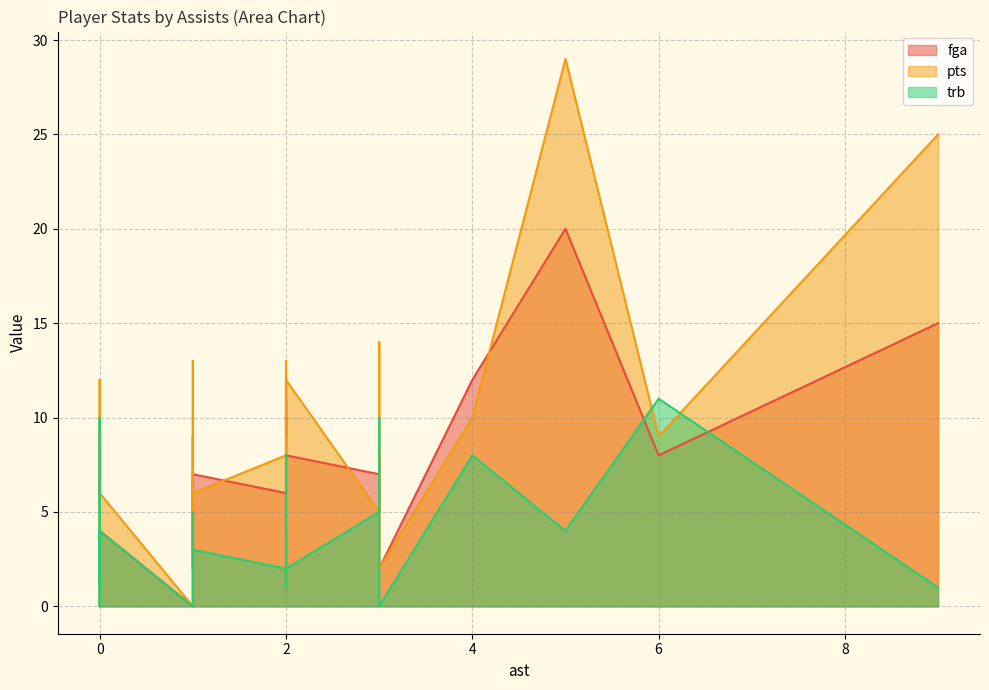

Which series has the widest spread of values?

pts